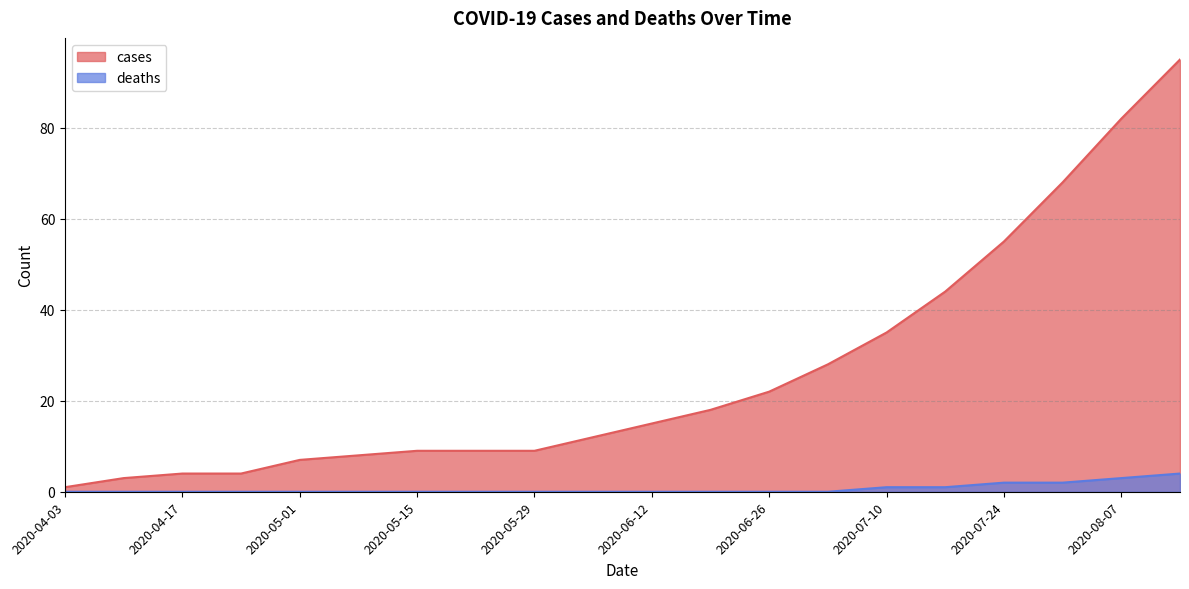

At 2020-05-08, list the series in order from largest to smallest.

cases, deaths